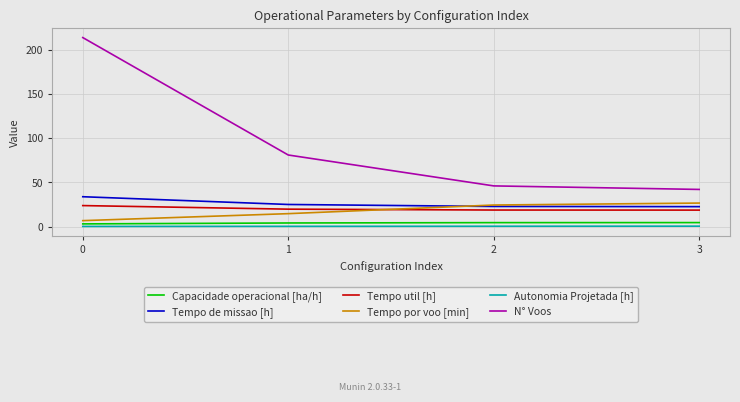

Which series has the largest range (max minus min)?

N° Voos